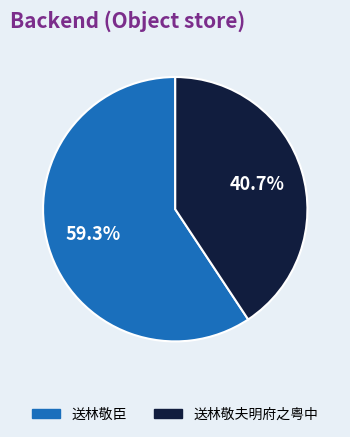

Does 送林敬夫明府之粤中 represent more than half of the total?

No